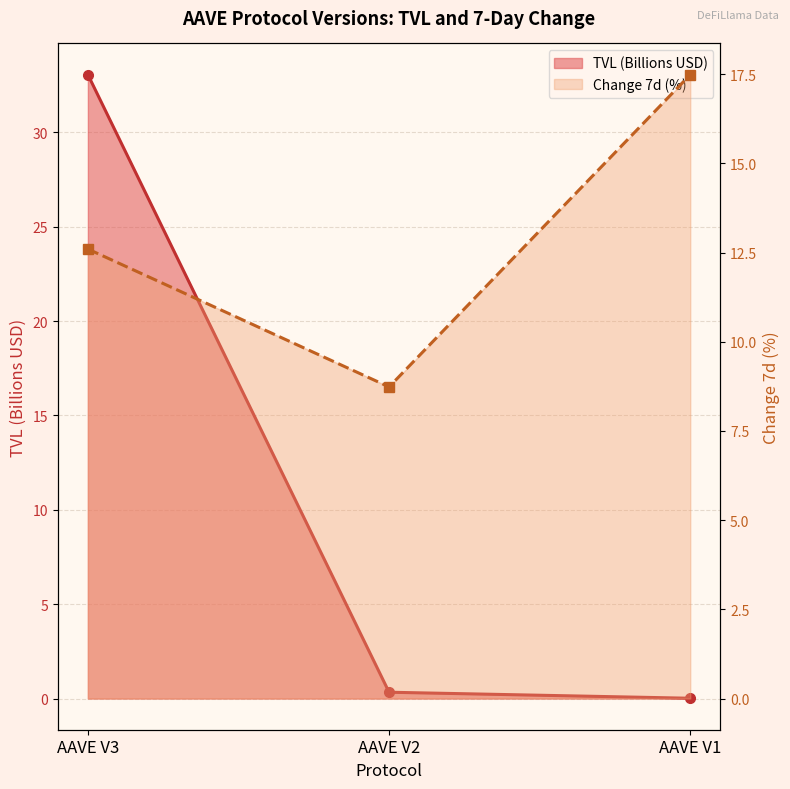

At how many categories does at least one series exceed 21?

1